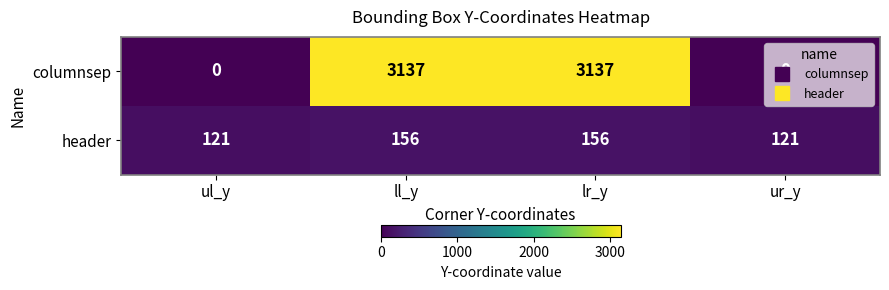

Rank the series by their average value, from highest to lowest.

columnsep, header